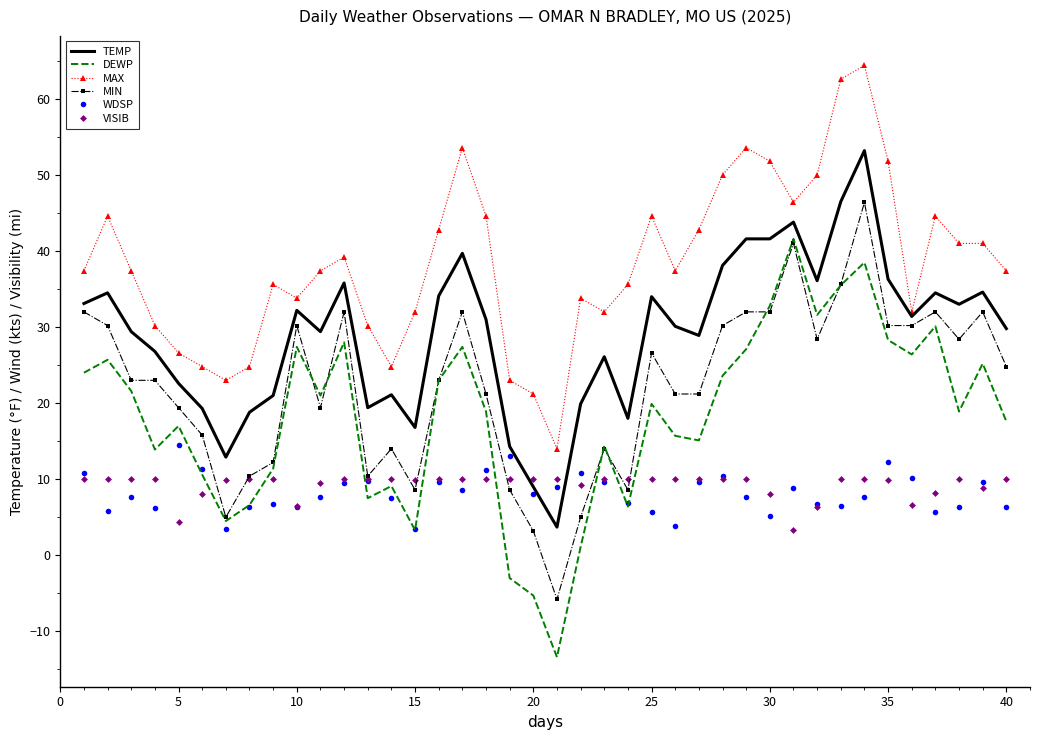

True or false: DEWP and MAX intersect in this chart.

False